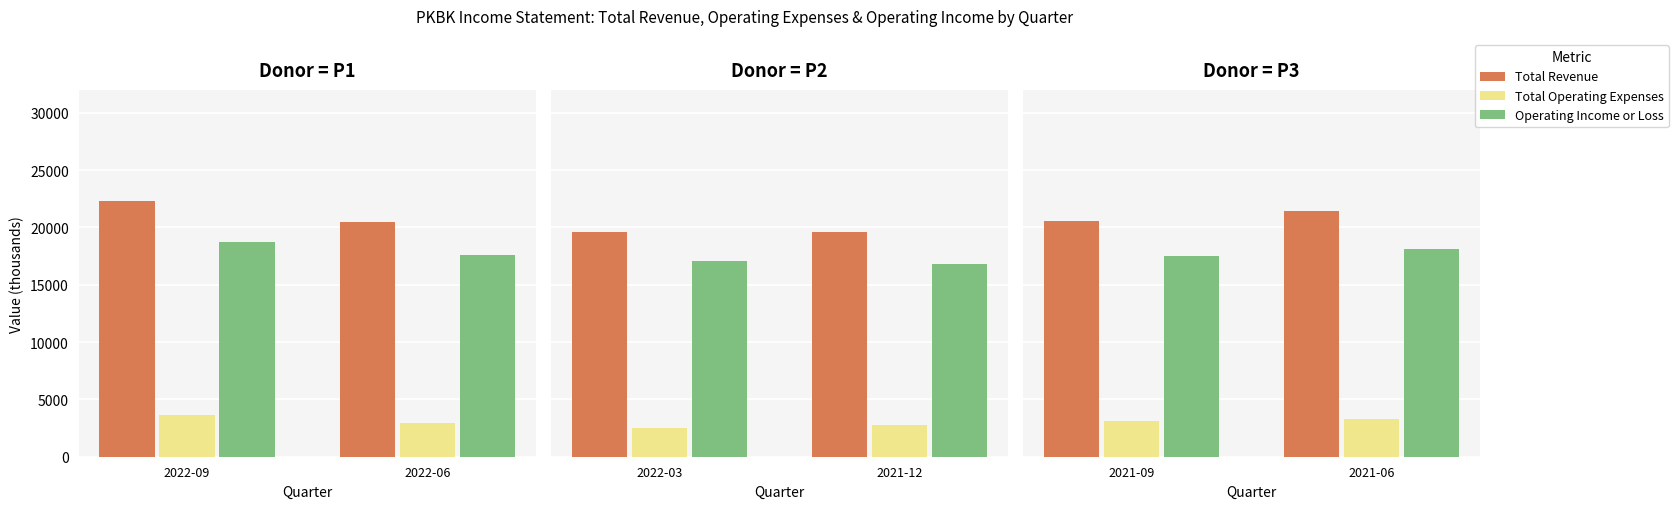

What is the average value of the Operating Income or Loss series?

17800